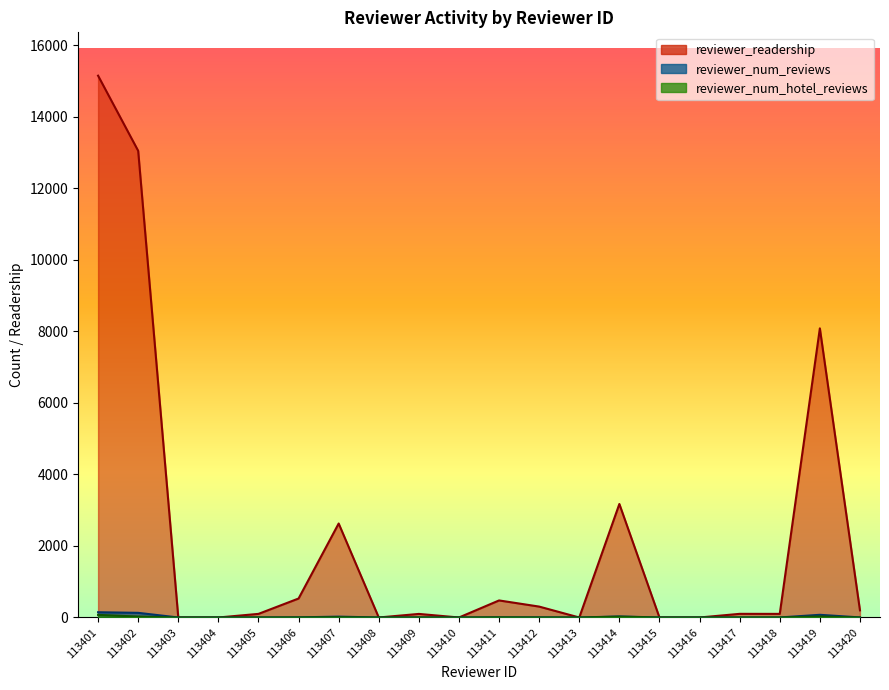

Does the chart display data point markers on the line(s)?

No